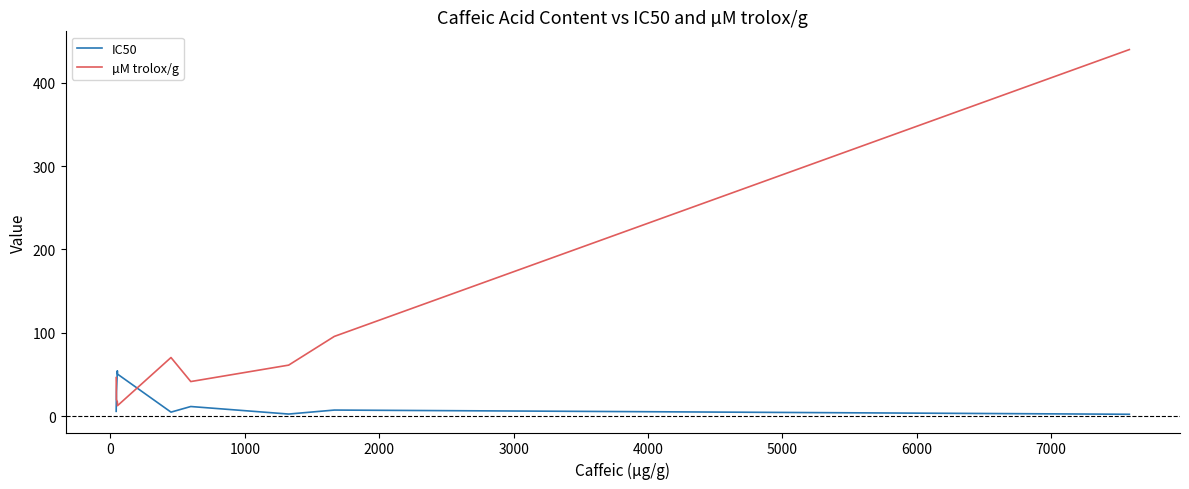

Rank the series by their maximum value, from highest to lowest.

µM trolox/g, IC50